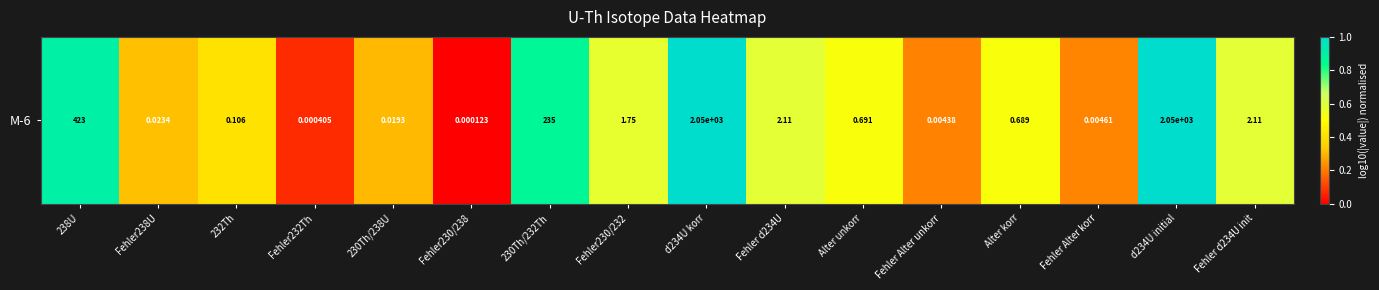

Reading left to right, extract all data points from this chart.

0.9	0.3	0.4	0.1	0.3	0.0	0.9	0.6	1.0	0.6	0.5	0.2	0.5	0.2	1.0	0.6